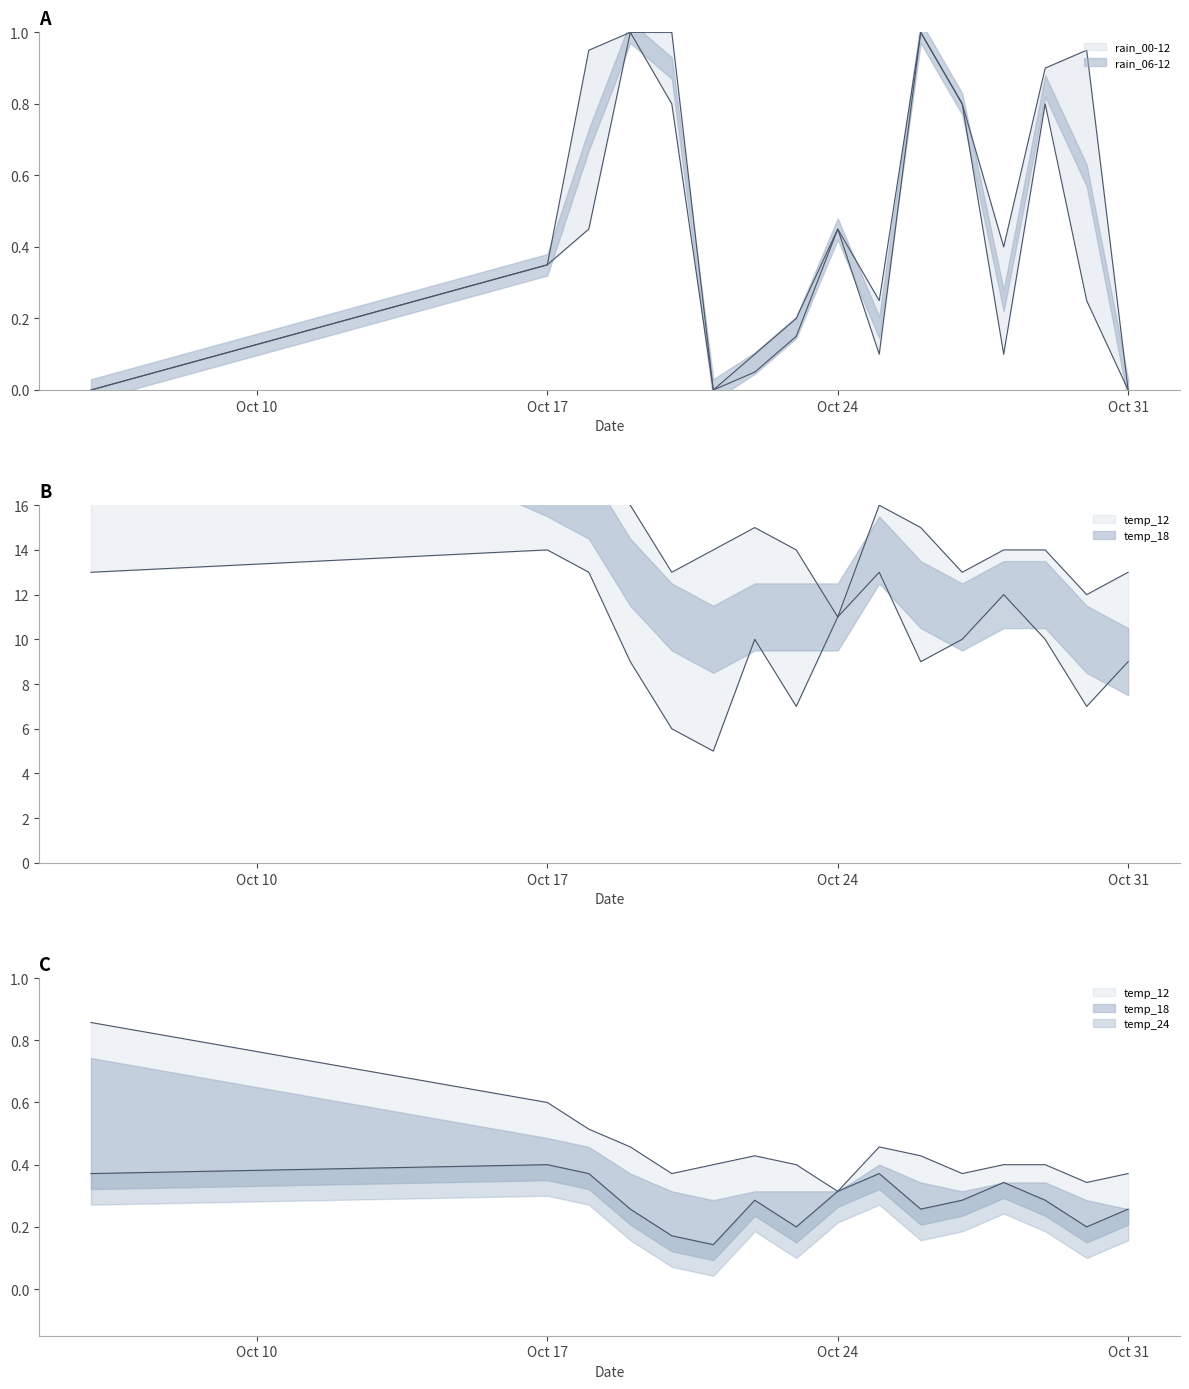

At which category does rain_06-12 reach its first local peak?

2023-10-19